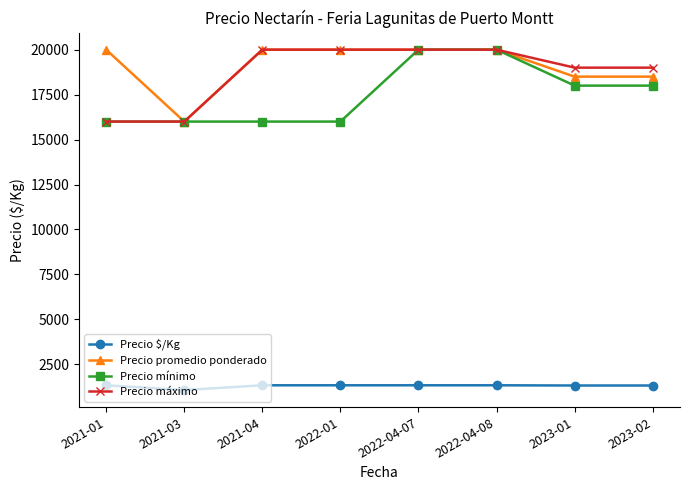

What is the sum of all Precio promedio ponderado values?

153000